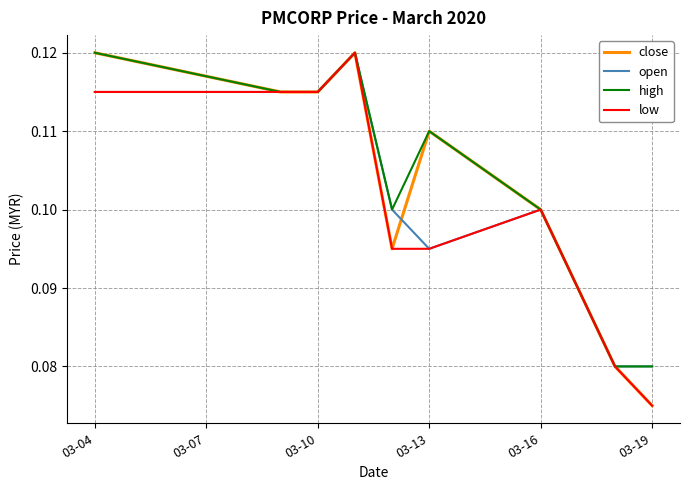

List the series in order of their overall mean, highest first.

high, close, open, low